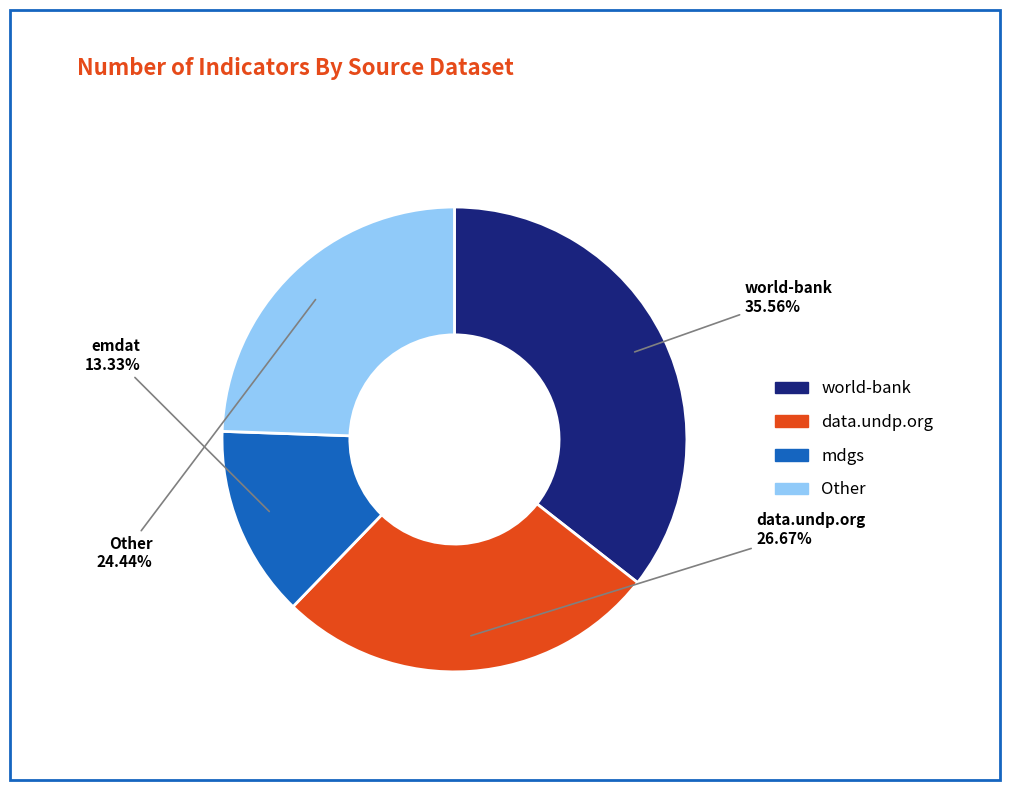

Is there a majority slice in this chart?

No